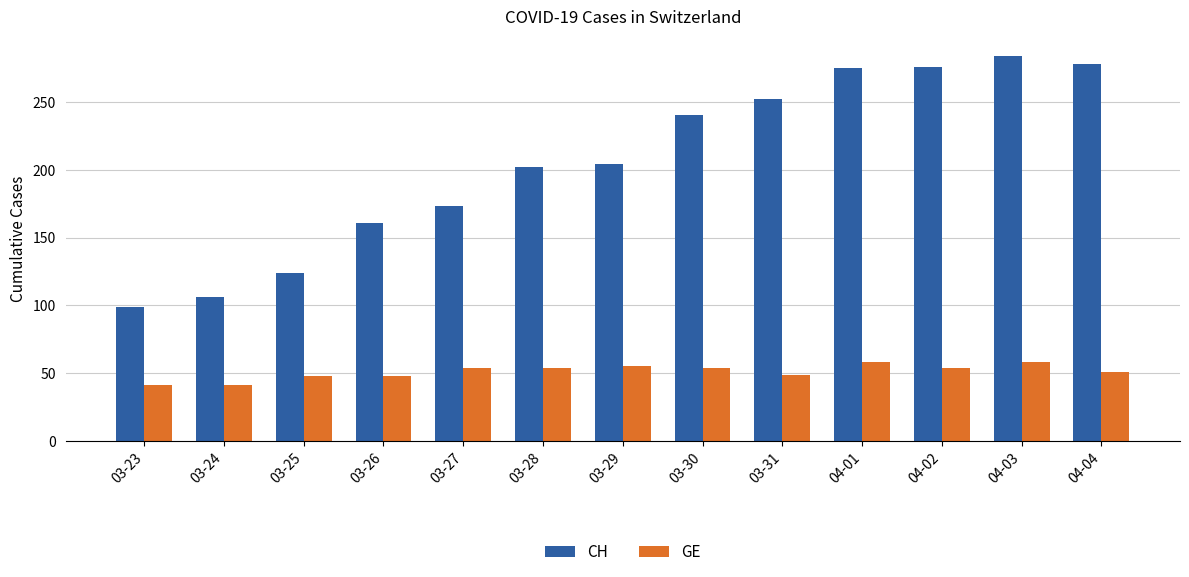

Which series has the widest spread of values?

CH